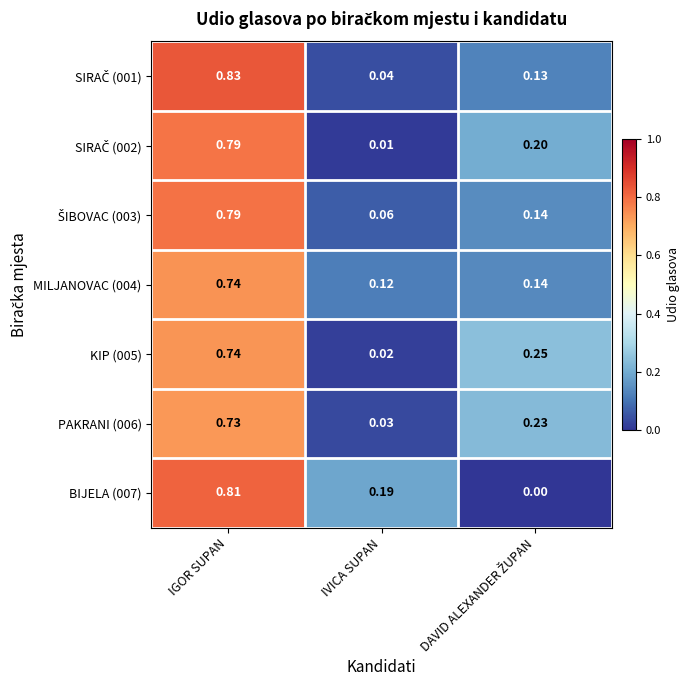

At which category is the sum across all series the highest?

IGOR SUPAN